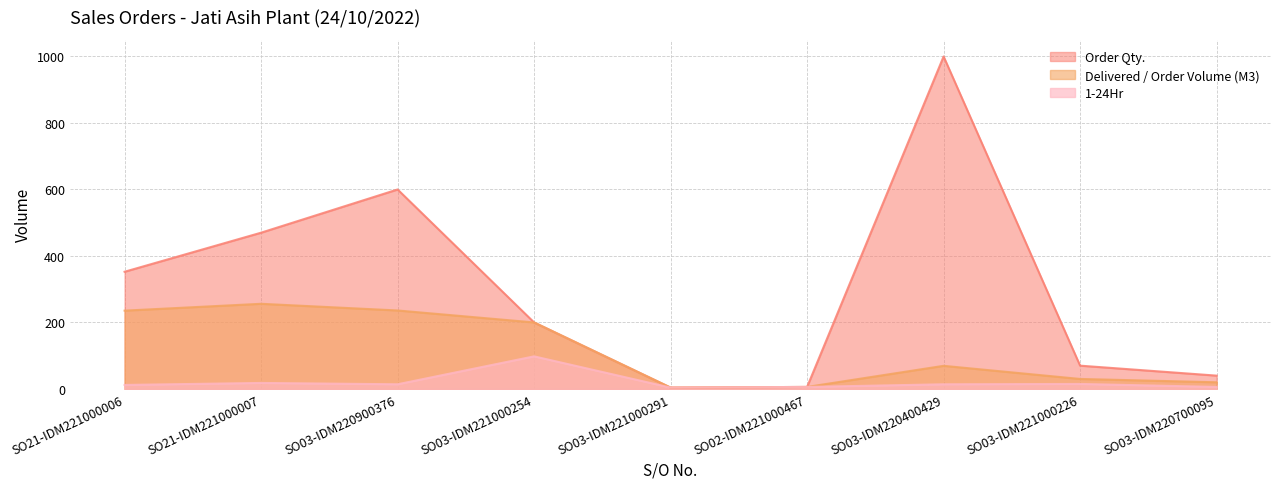

What is the label of the 4th point from the right?

SO02-IDM221000467